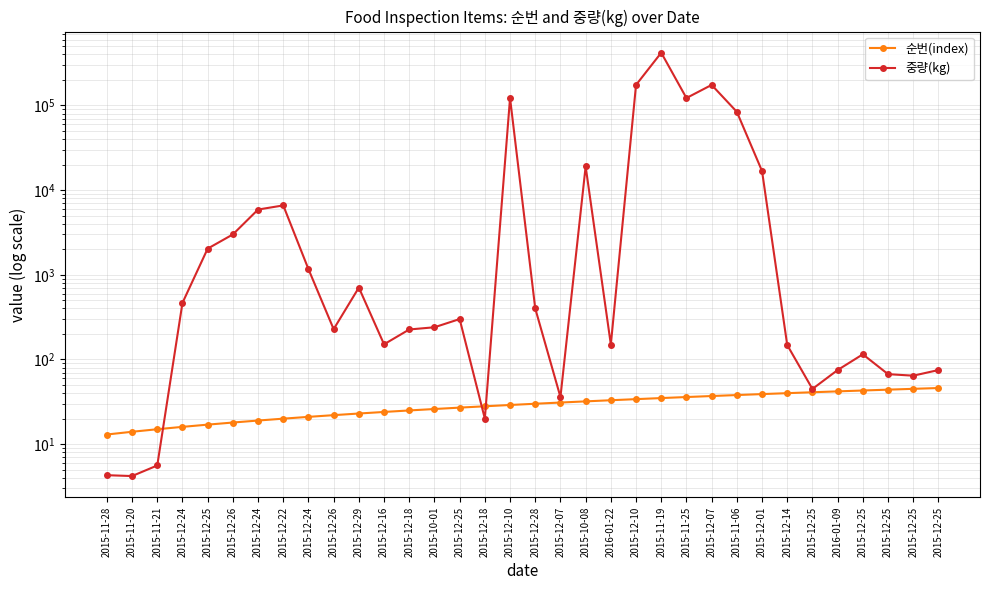

List the labels in order of 중량(kg) value, smallest first.

2015-11-20, 2015-11-28, 2015-11-21, 2015-12-18, 2015-12-07, 2015-12-25, 2015-12-25, 2015-12-25, 2015-12-25, 2016-01-09, 2015-12-25, 2015-12-14, 2016-01-22, 2015-12-16, 2015-12-18, 2015-12-26, 2015-10-01, 2015-12-25, 2015-12-28, 2015-12-24, 2015-12-29, 2015-12-24, 2015-12-25, 2015-12-26, 2015-12-24, 2015-12-22, 2015-12-01, 2015-10-08, 2015-11-06, 2015-12-10, 2015-11-25, 2015-12-10, 2015-12-07, 2015-11-19